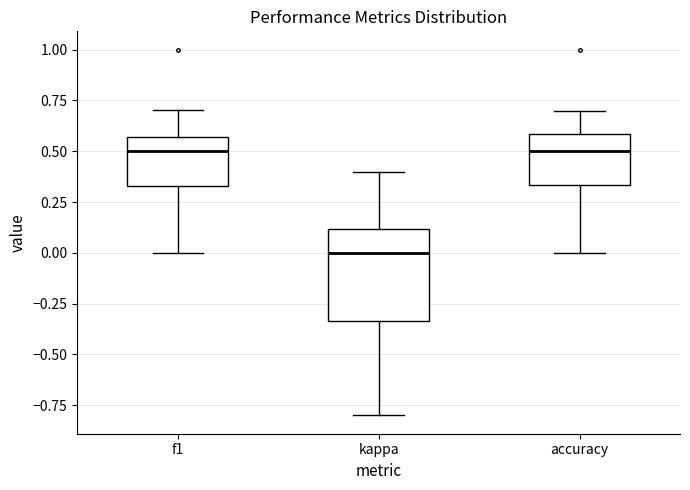

Where does the upper whisker of the box for kappa end on the y-axis? The values are not printed on the chart, so give them approximately, as read against the axis.

0.40